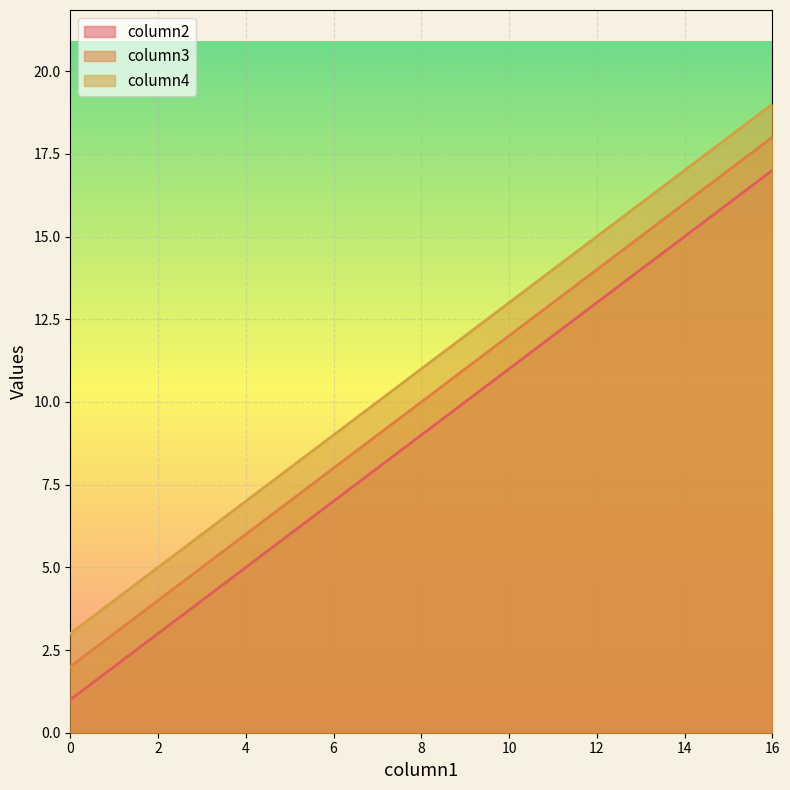

Reading left to right, what are all the values shown in this chart?

column2: 0=1	4=5	8=9	12=13	16=17
column3: 0=2	4=6	8=10	12=14	16=18
column4: 0=3	4=7	8=11	12=15	16=19